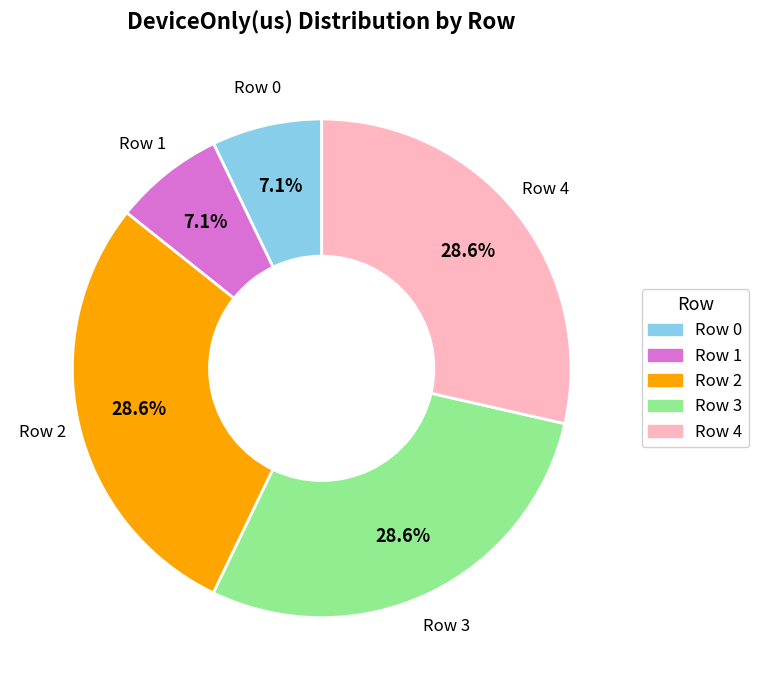

Is the sum of Row 0 and Row 1 greater than half?

No